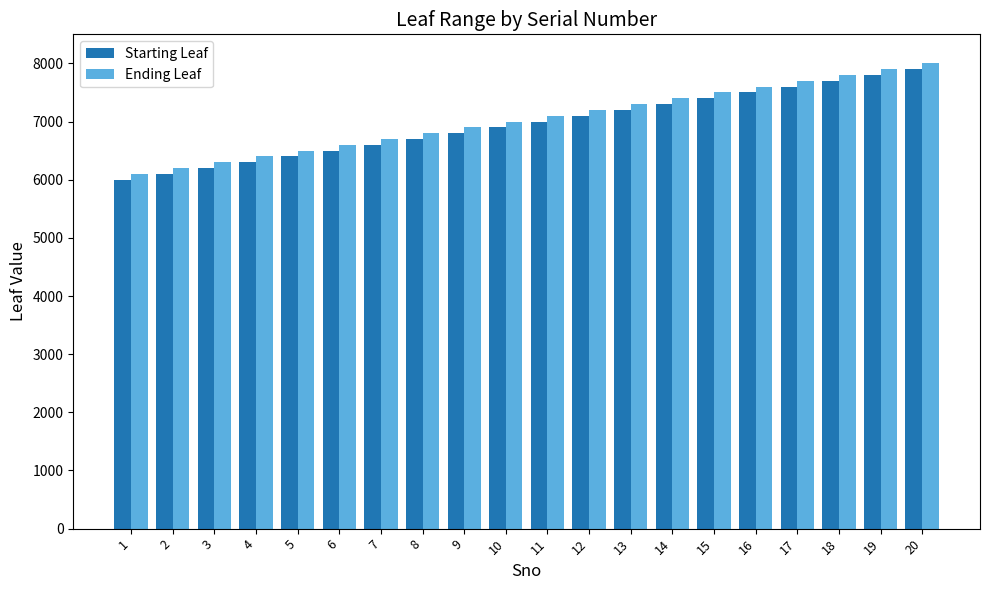

Is the value of Starting Leaf at 19 greater than the value of Ending Leaf at 11?

Yes